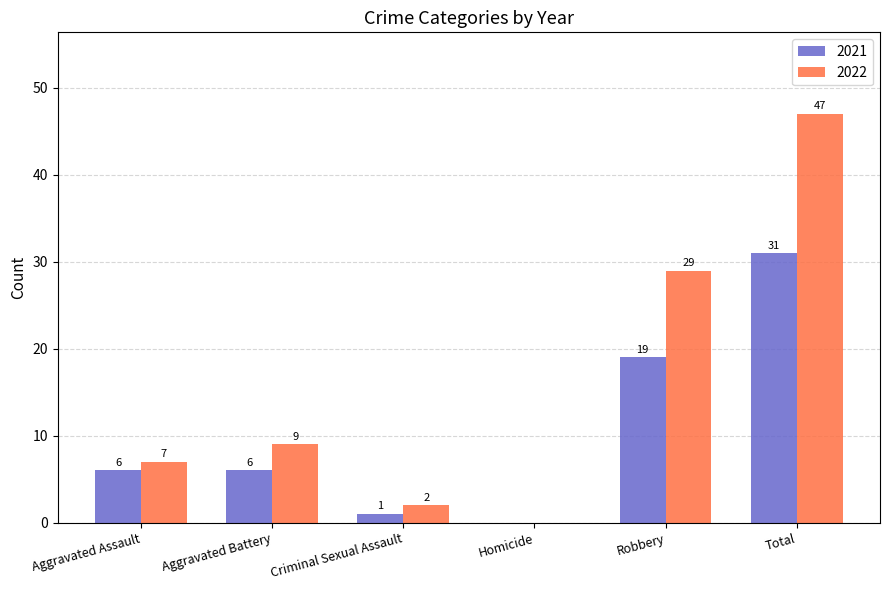

What is the sum of all 2022 values?

94